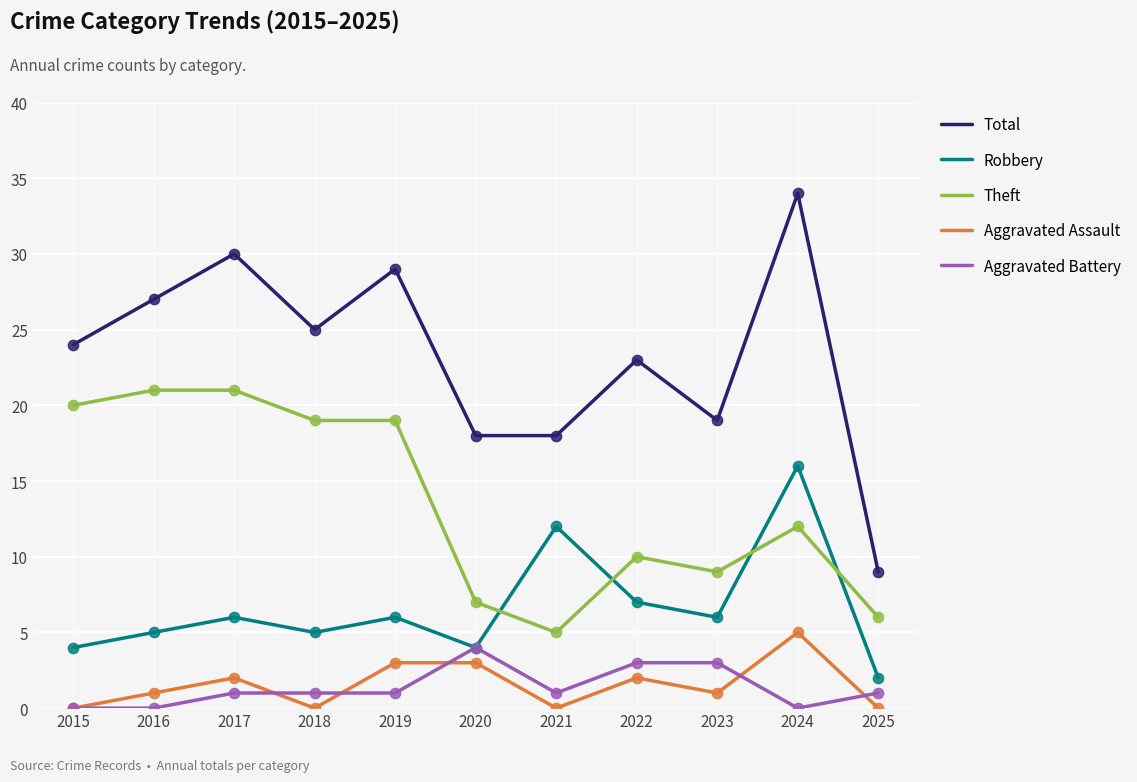

Which series has the largest range (max minus min)?

Total